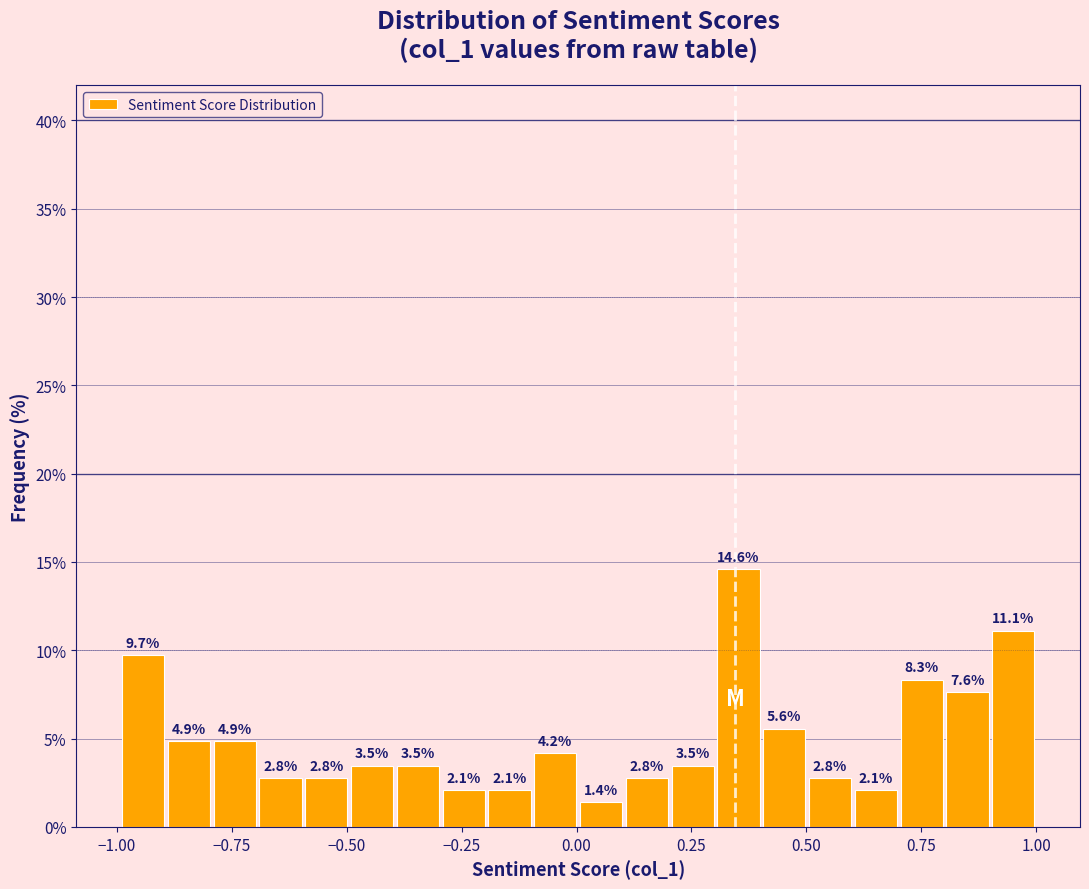

Around what value on the x-axis is the tallest bar? Give the approximate position of its centre, as read against the axis.

0.35